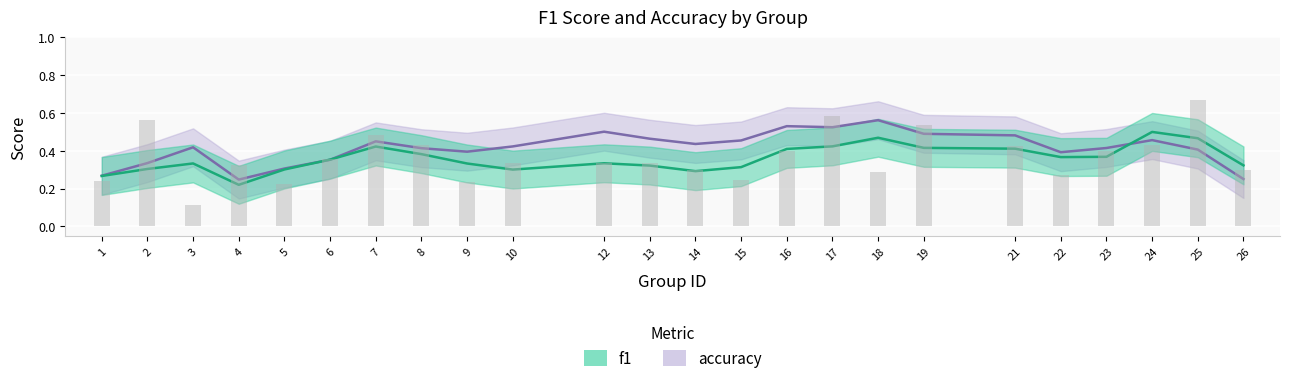

How many values are between 0 and 1?

24